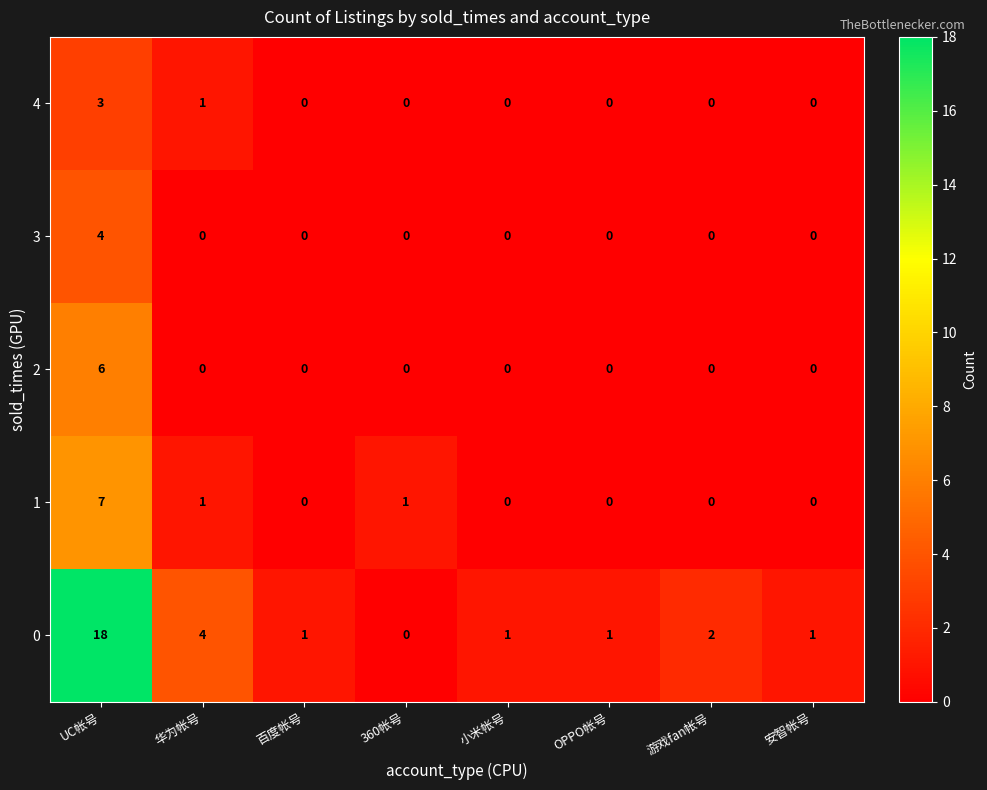

Rank the series by their maximum value, from highest to lowest.

0, 1, 2, 3, 4